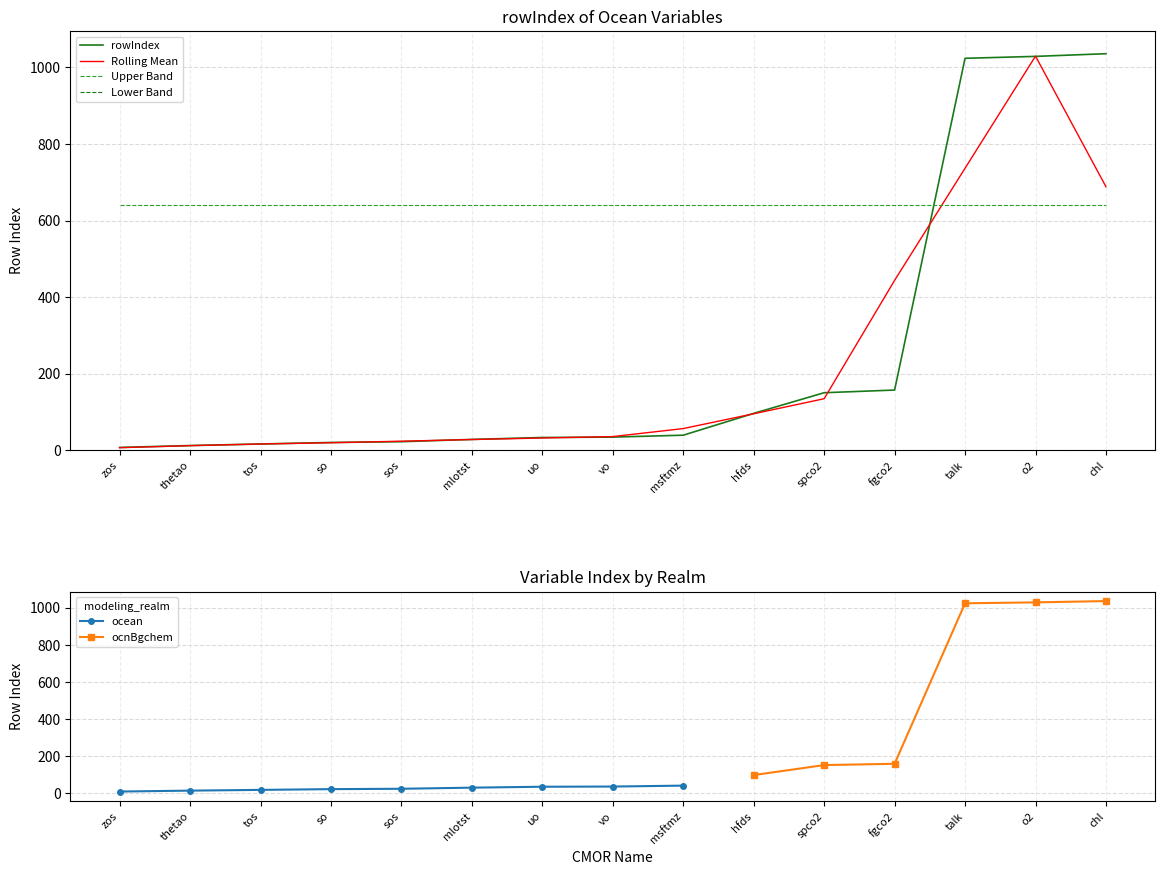

The chart shows a value of 1801 at o2. True or false?

False